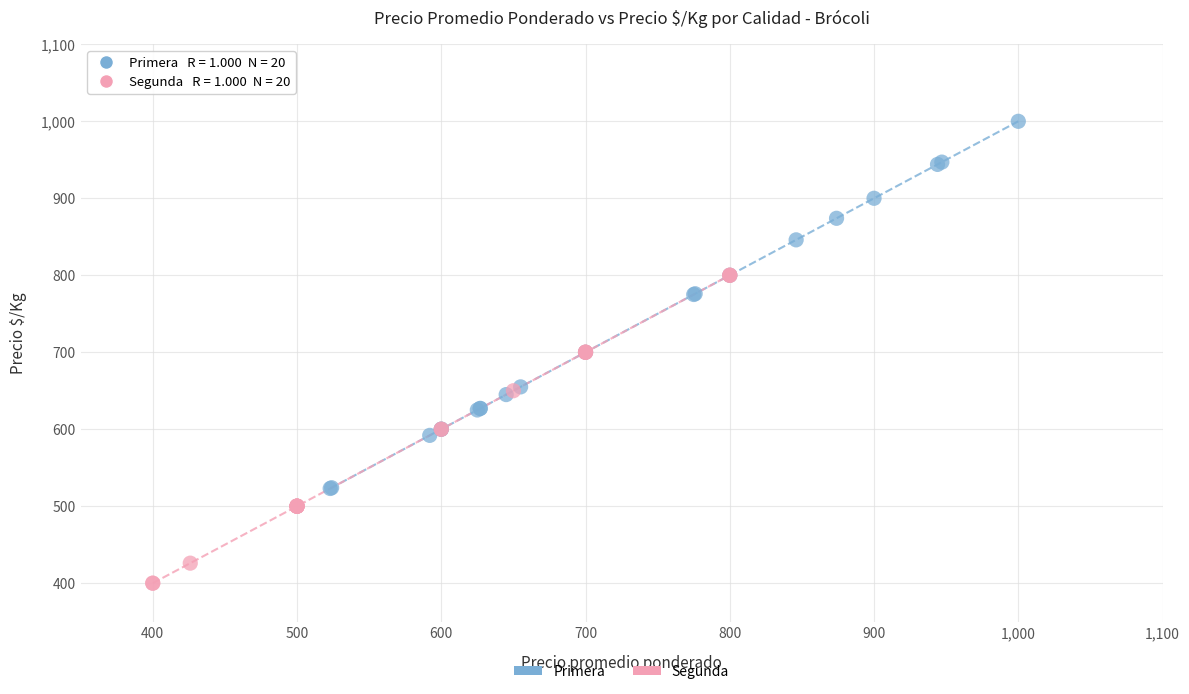

Which series reaches the maximum Y coordinate?

Primera